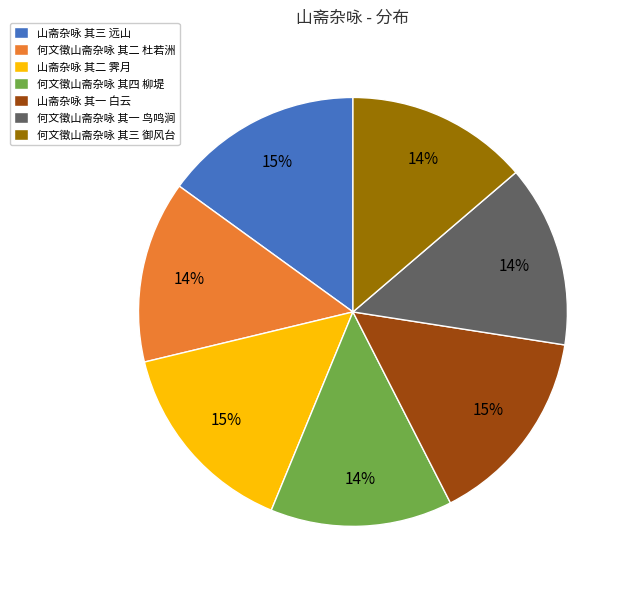

Is there a majority slice in this chart?

No